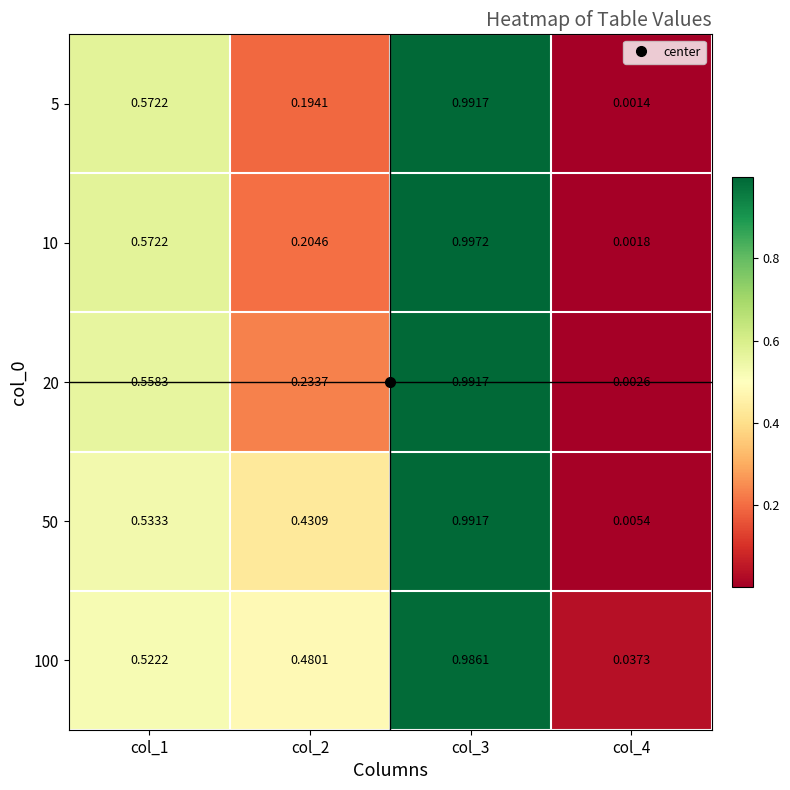

Which series has the largest total across all categories?

100